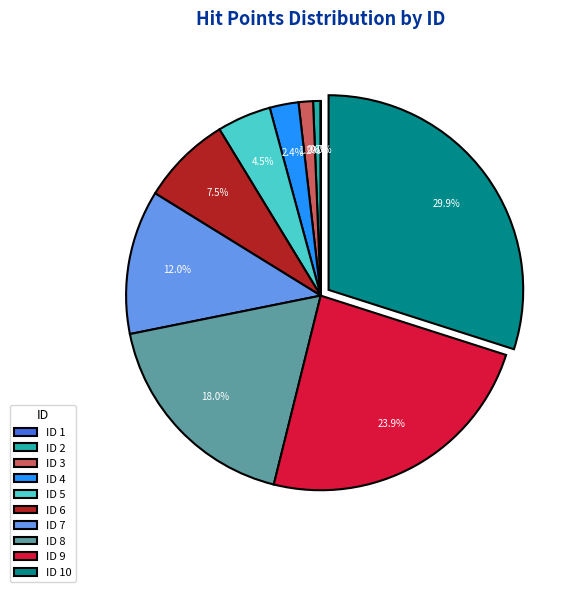

Approximately how many times larger is the value at ID 4 compared to ID 3?

2.0